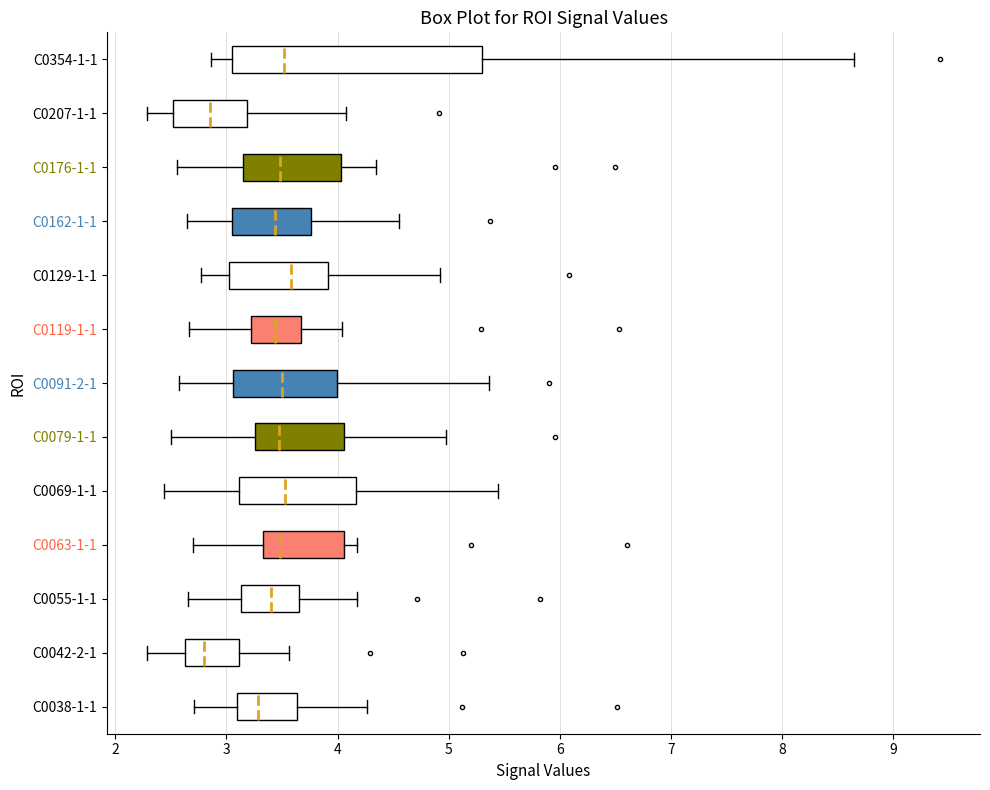

Which box is the widest, from its left edge to its right edge?

C0354-1-1